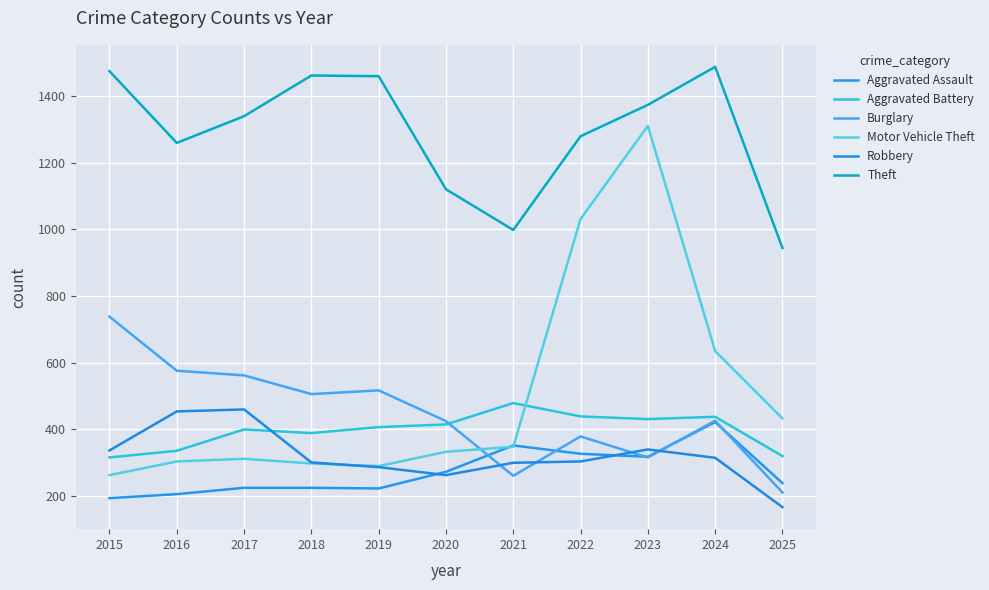

What is the smallest value displayed?

167